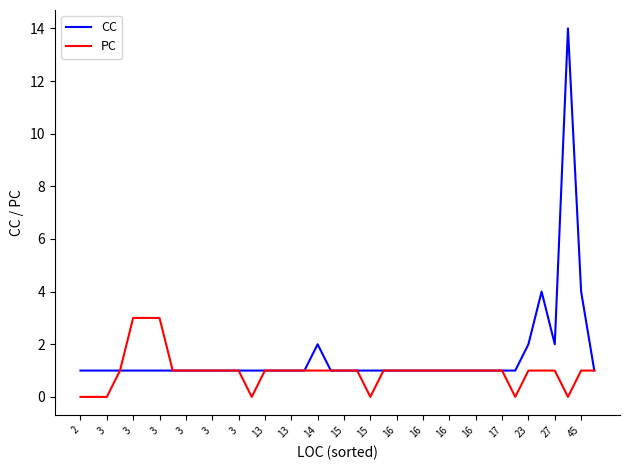

Which series has the widest spread of values?

CC